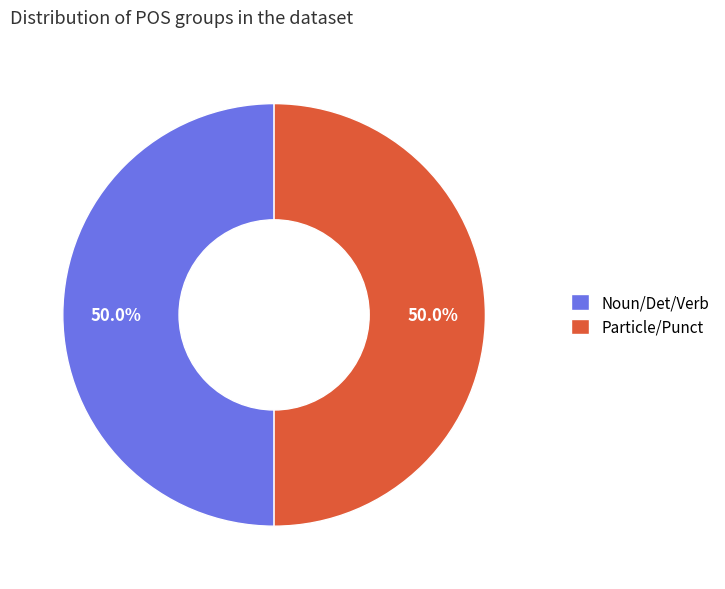

Approximately how many times larger is the value at Noun/Det/Verb compared to Particle/Punct?

1.0